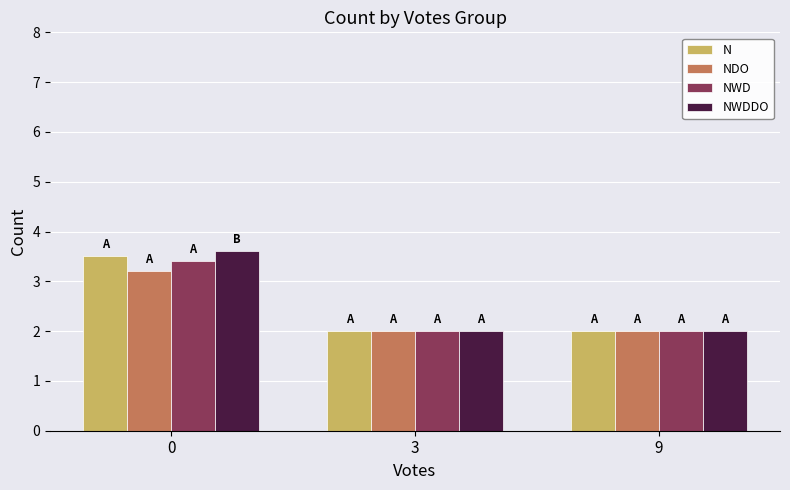

How many NWD values are between 2 and 3?

2